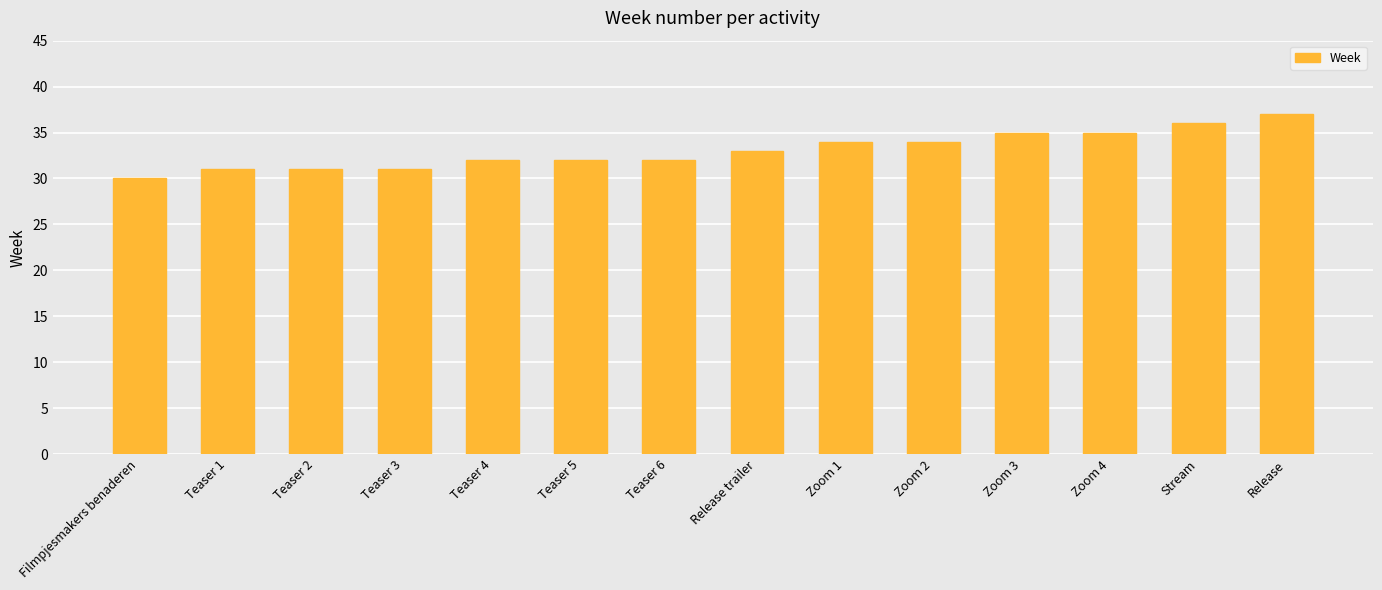

What is the sum of all values?

463